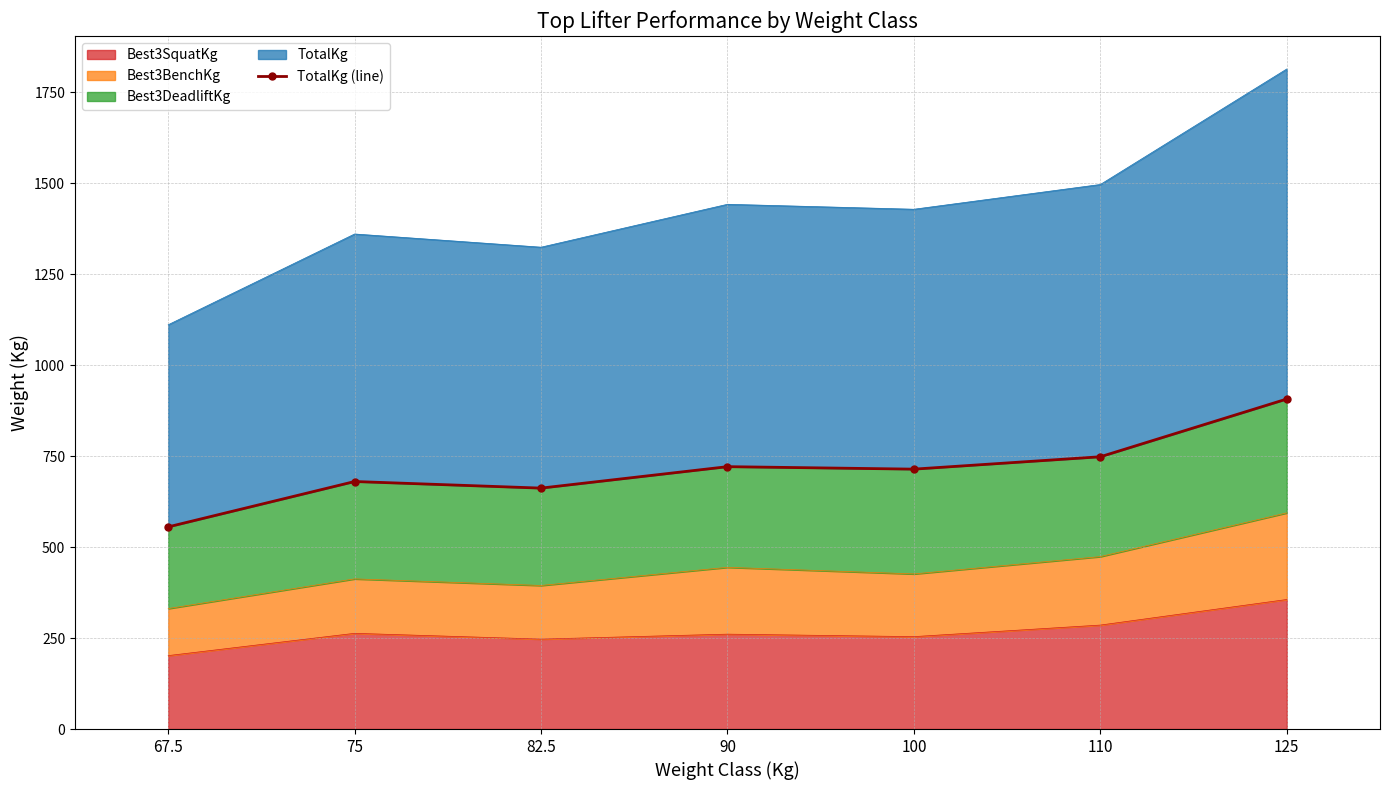

Approximately how many times larger is the value at 100 compared to 110?

1.0